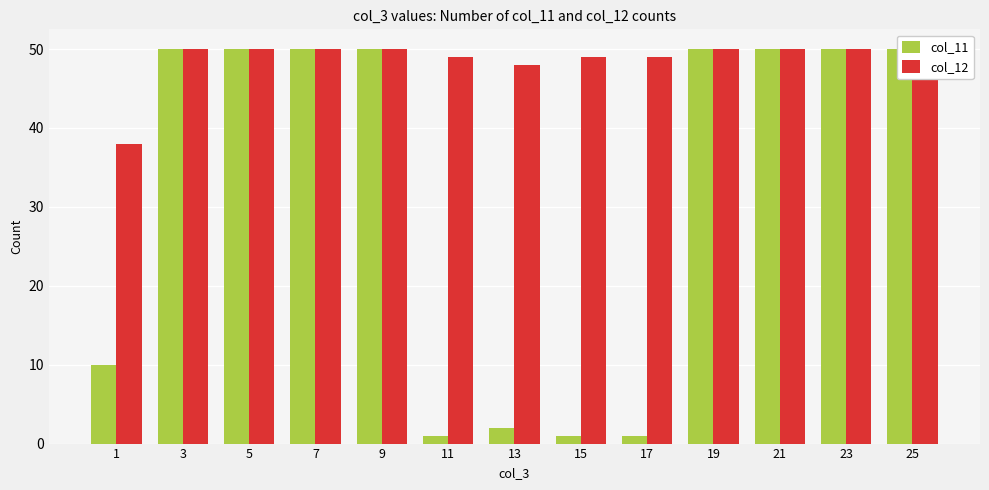

Between 13 and 19, which series saw the biggest shift?

col_11